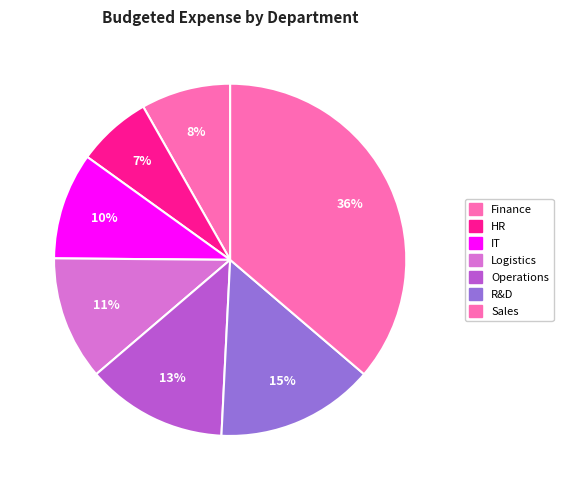

Between Operations and Finance, which is larger?

Operations